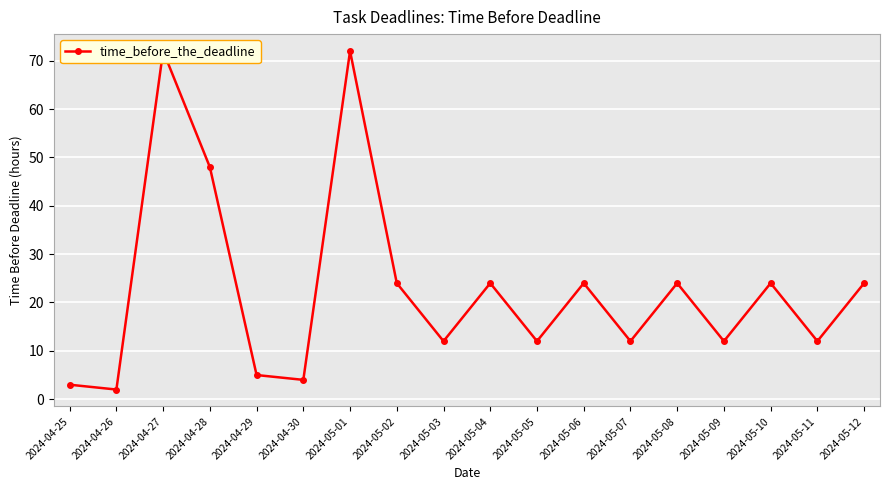

At which category does the data reach its first local valley?

2024-04-26